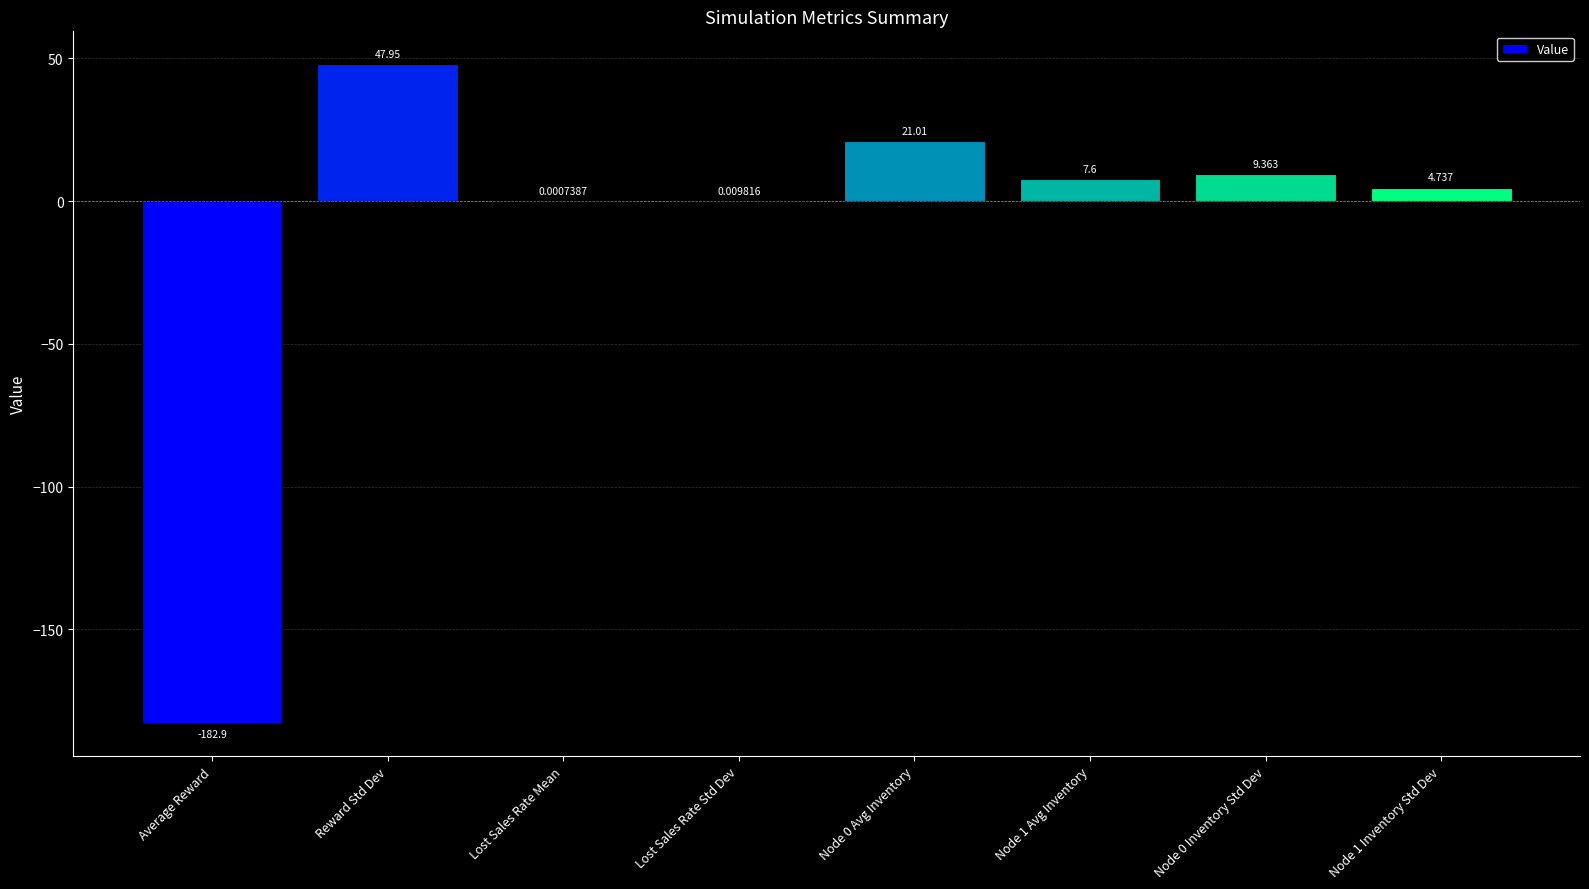

Where does the data first go above 7?

Reward Std Dev